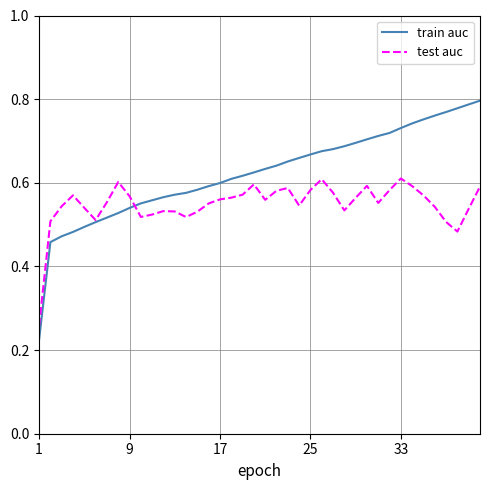

Which series has the largest total across all categories?

train auc